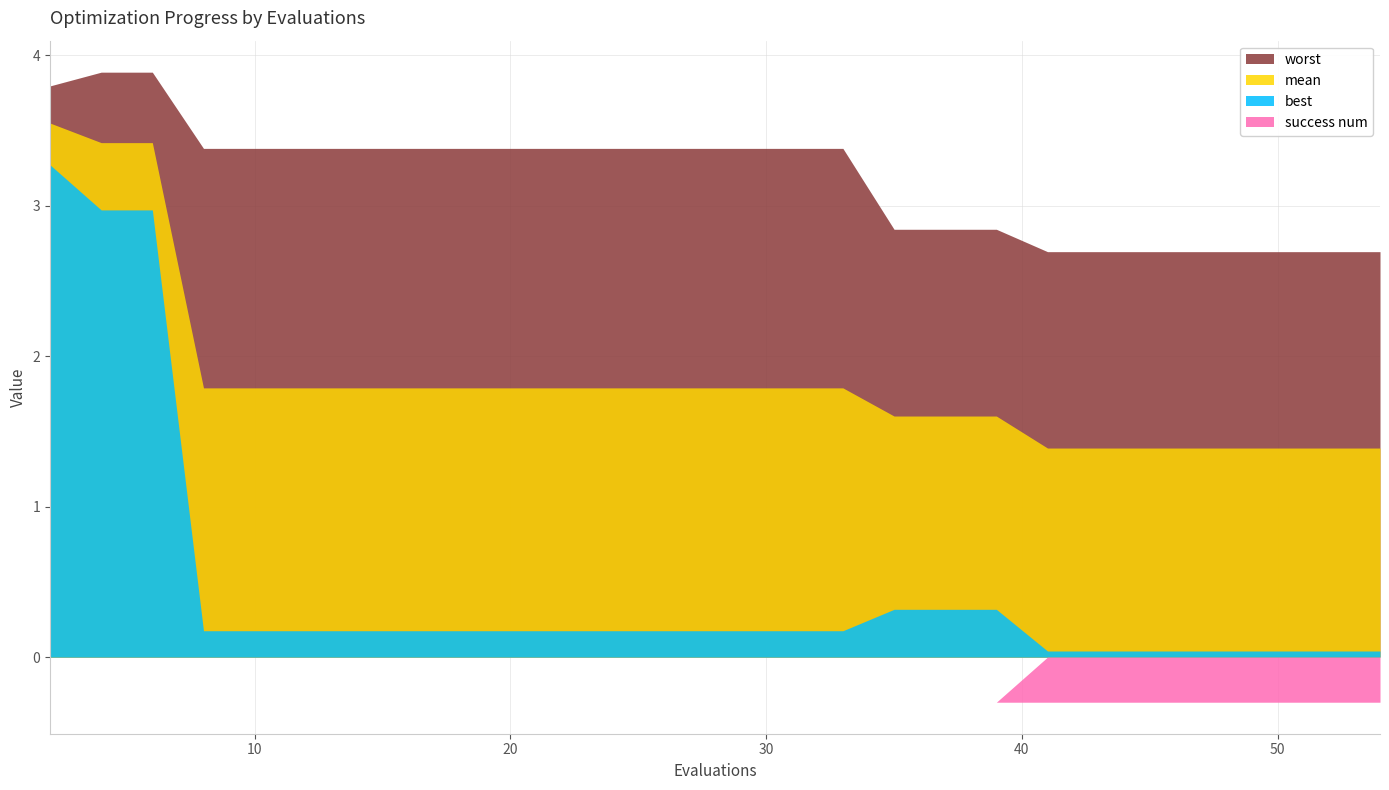

Reading left to right, transcribe all the data shown in this chart.

mean: 3.5	3.4	3.4	1.8	1.8	1.8	1.8	1.8	1.8	1.8	1.8	1.8	1.8	1.8	1.8	1.8	1.8	1.6	1.6	1.6	1.4	1.4	1.4	1.4	1.4	1.4	1.4	1.4	1.4	1.4
best: 3.3	3.0	3.0	0.2	0.2	0.2	0.2	0.2	0.2	0.2	0.2	0.2	0.2	0.2	0.2	0.2	0.2	0.3	0.3	0.3	0.0	0.0	0.0	0.0	0.0	0.0	0.0	0.0	0.0	0.0
worst: 3.8	3.9	3.9	3.4	3.4	3.4	3.4	3.4	3.4	3.4	3.4	3.4	3.4	3.4	3.4	3.4	3.4	2.8	2.8	2.8	2.7	2.7	2.7	2.7	2.7	2.7	2.7	2.7	2.7	2.7
success num: 0.0	0.0	0.0	0.0	0.0	0.0	0.0	0.0	0.0	0.0	0.0	0.0	0.0	0.0	0.0	0.0	0.0	0.0	0.0	0.0	1.0	1.0	1.0	1.0	1.0	1.0	1.0	1.0	1.0	1.0